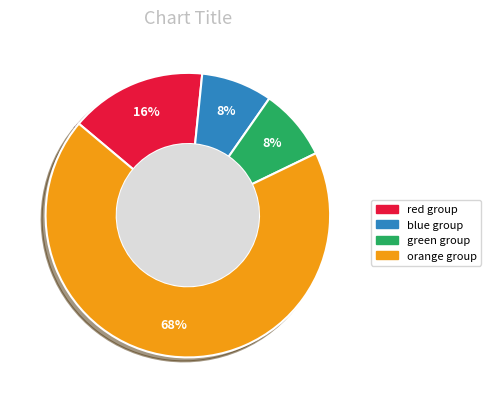

To the nearest percent, what is the combined percentage of green group and blue group?

16%